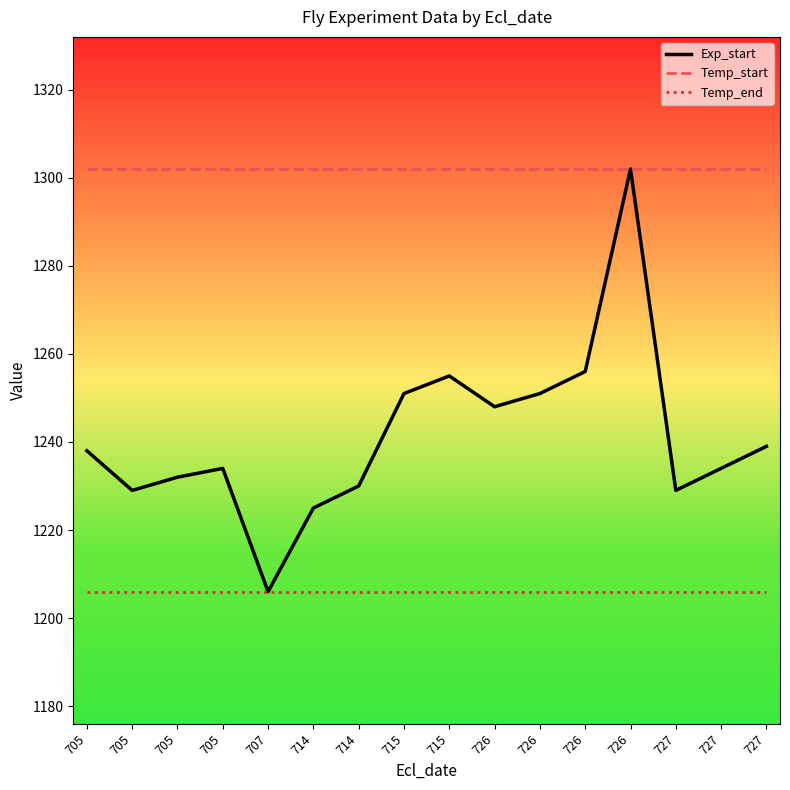

Reading right to left, extract all data points from this chart.

Exp_start: 727=1239	727=1234	727=1229	726=1302	726=1256	726=1251	726=1248	715=1255	715=1251	714=1230	714=1225	707=1206	705=1234	705=1232	705=1229	705=1238
Temp_start: 727=1302	727=1302	727=1302	726=1302	726=1302	726=1302	726=1302	715=1302	715=1302	714=1302	714=1302	707=1302	705=1302	705=1302	705=1302	705=1302
Temp_end: 727=1206	727=1206	727=1206	726=1206	726=1206	726=1206	726=1206	715=1206	715=1206	714=1206	714=1206	707=1206	705=1206	705=1206	705=1206	705=1206